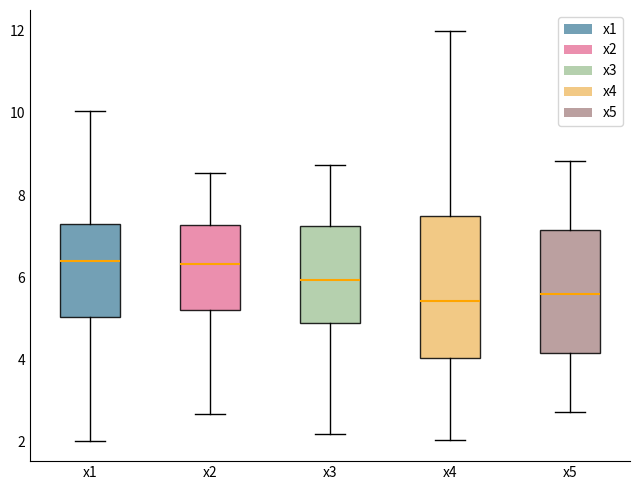

Reading left to right, transcribe this box plot: for each box, give where its median line is, the range the box spans, and where its two whiskers end, as read against the y-axis. The values are not printed on the chart, so give them approximately, as read against the axis.

x1: median 6.4, box 5.0 to 7.2, whiskers 2.0 to 10.0
x2: median 6.4, box 5.2 to 7.2, whiskers 2.6 to 8.6
x3: median 6.0, box 4.8 to 7.2, whiskers 2.2 to 8.8
x4: median 5.4, box 4.0 to 7.4, whiskers 2.0 to 12.0
x5: median 5.6, box 4.2 to 7.2, whiskers 2.8 to 8.8